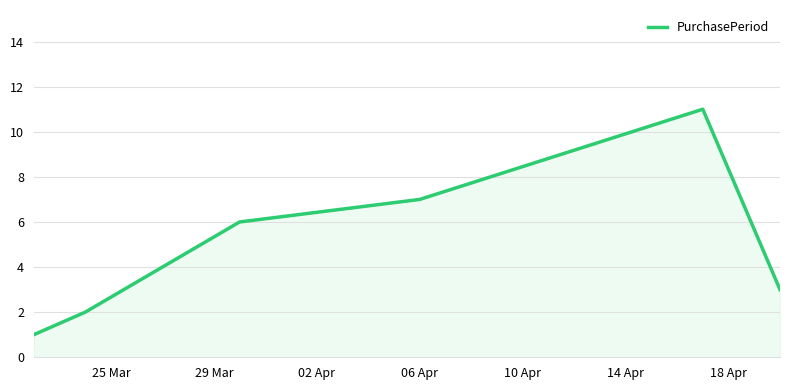

Does the chart have visible grid lines?

Yes